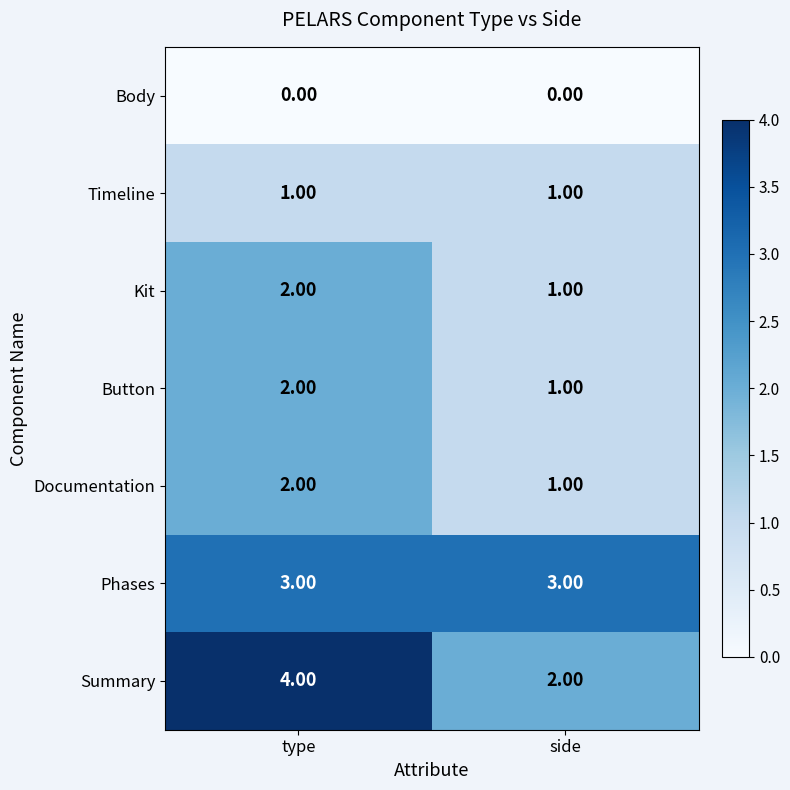

What is the total value across all series at side?

9